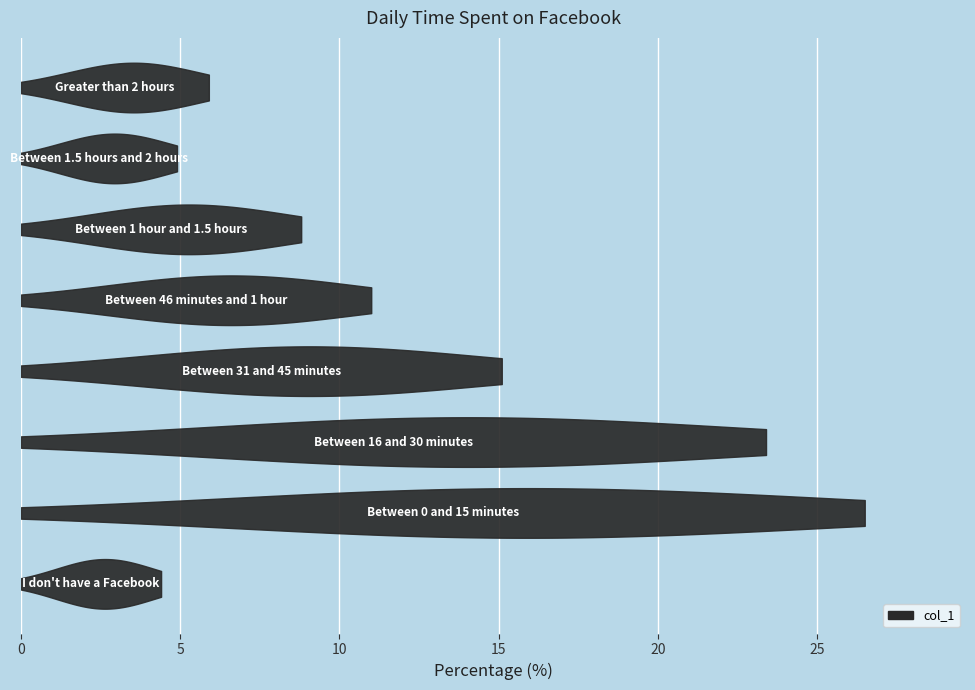

How many values are below 11?

4